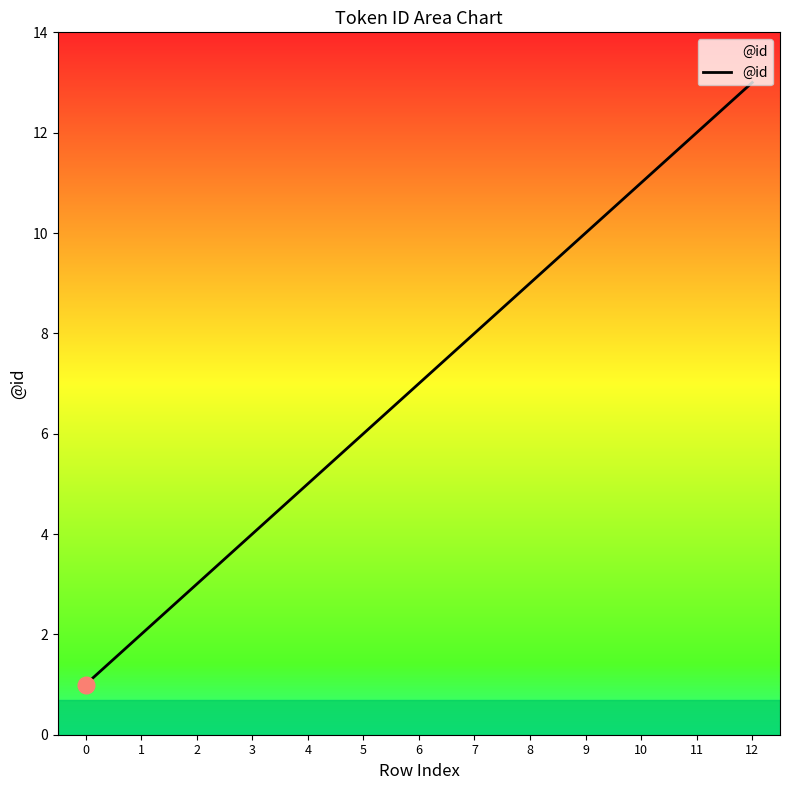

Between 9 and 10, which is larger?

10